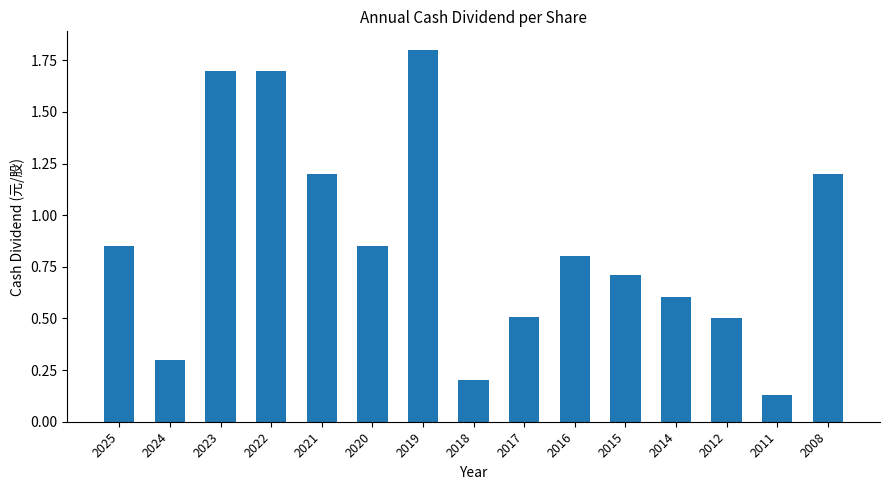

Is it true that the value at 2016 is 0.8?

True